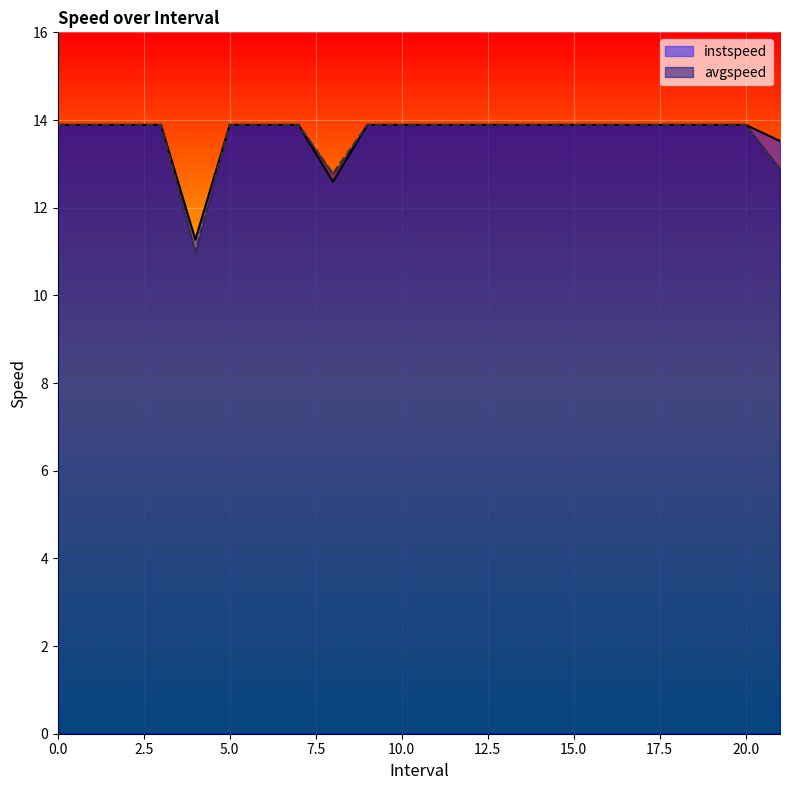

True or false: instspeed and avgspeed intersect in this chart.

False